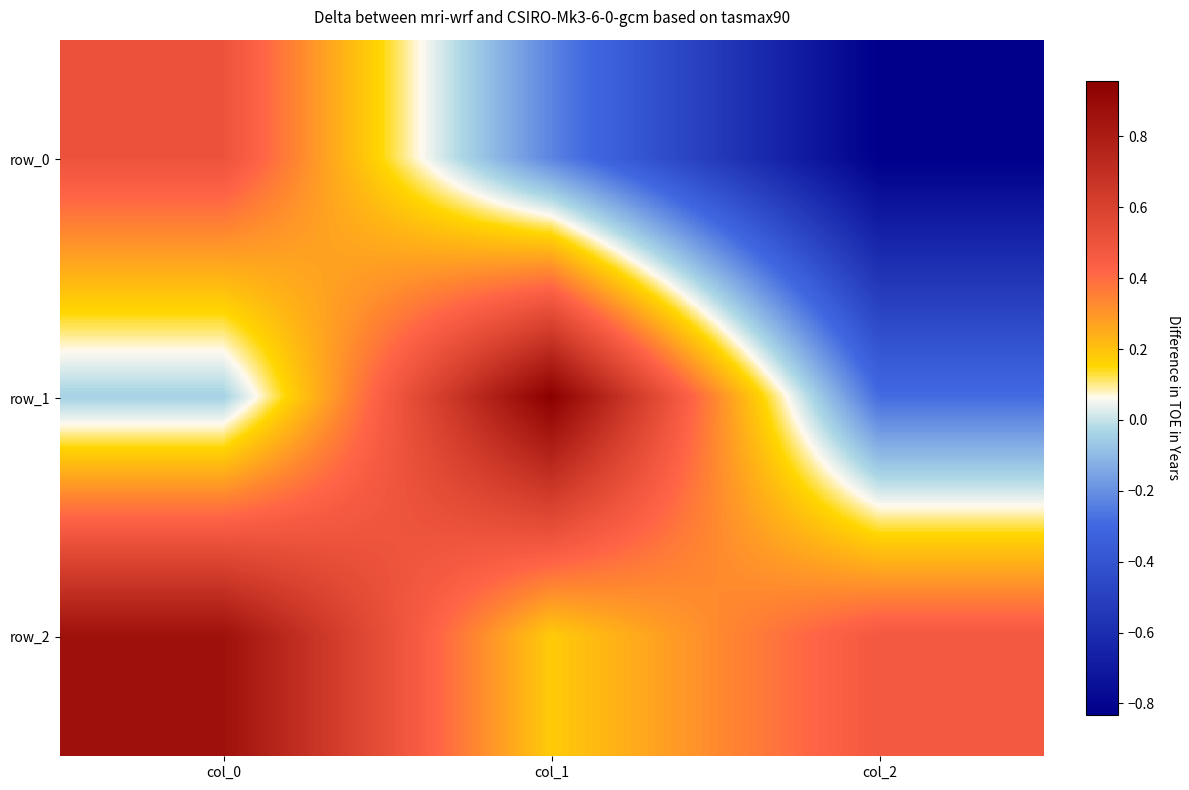

What is the total value across all series at col_0?

1.3